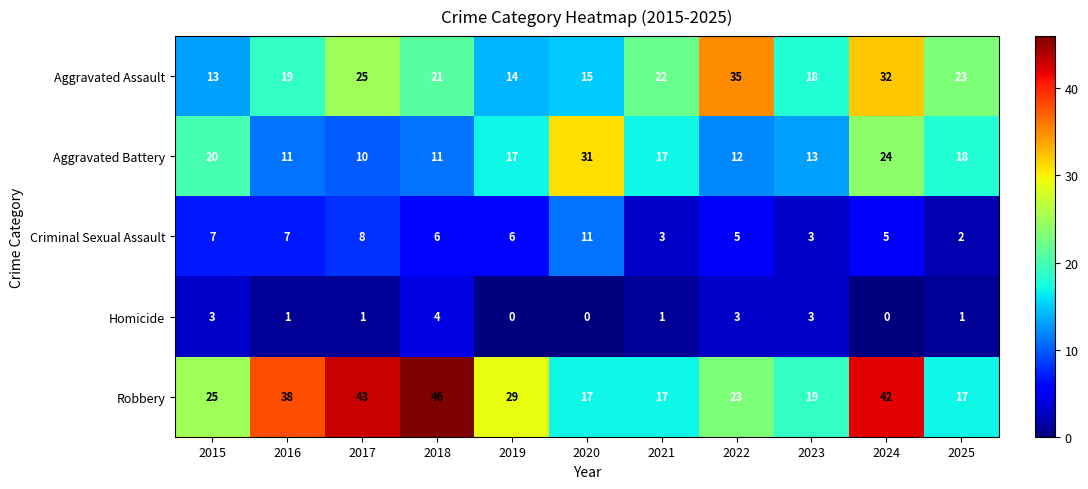

What is the sum of all Homicide values?

17